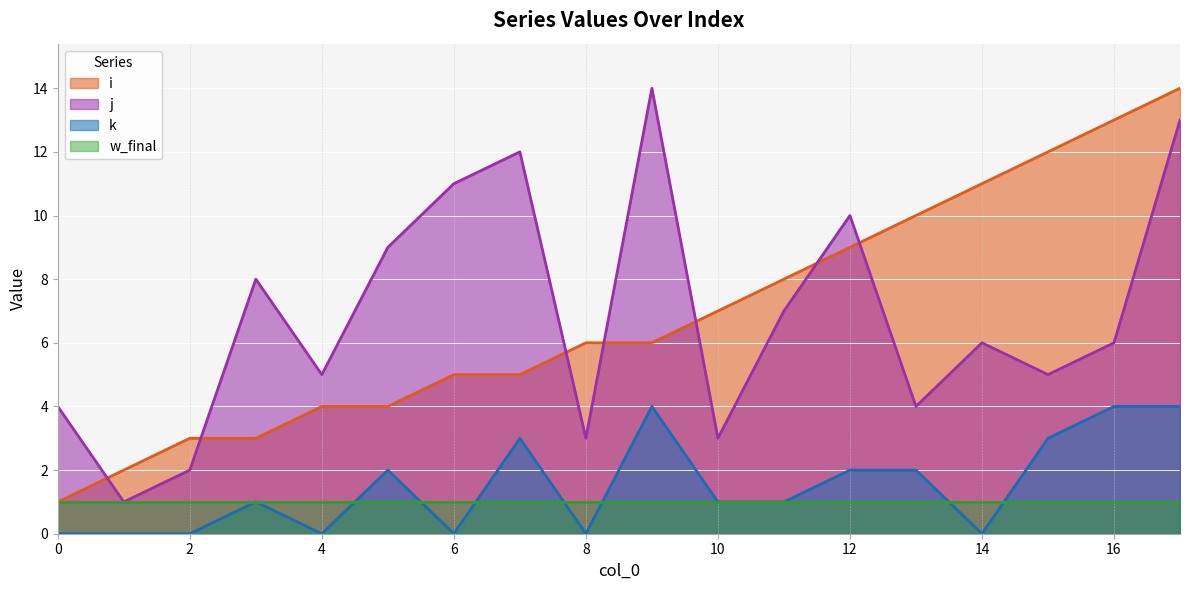

True or false: i has a value of 9 at 12.

True